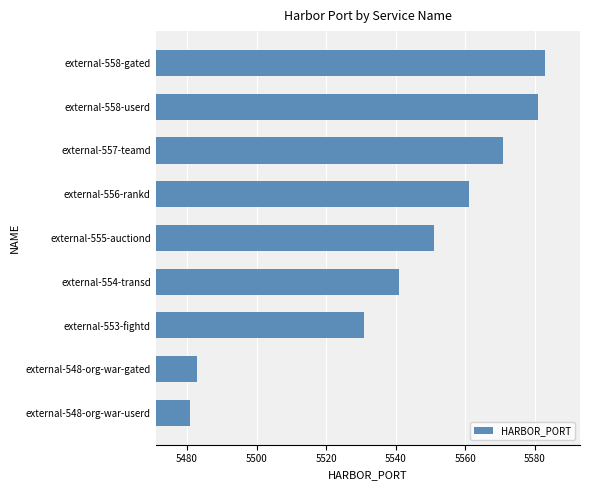

How many data points are less than 5551?

4